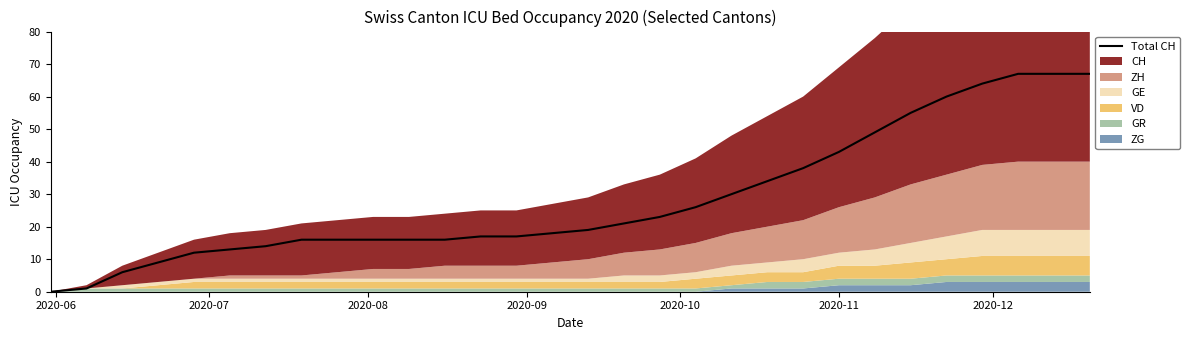

True or false: the data has more than 0 interior local peaks.

False